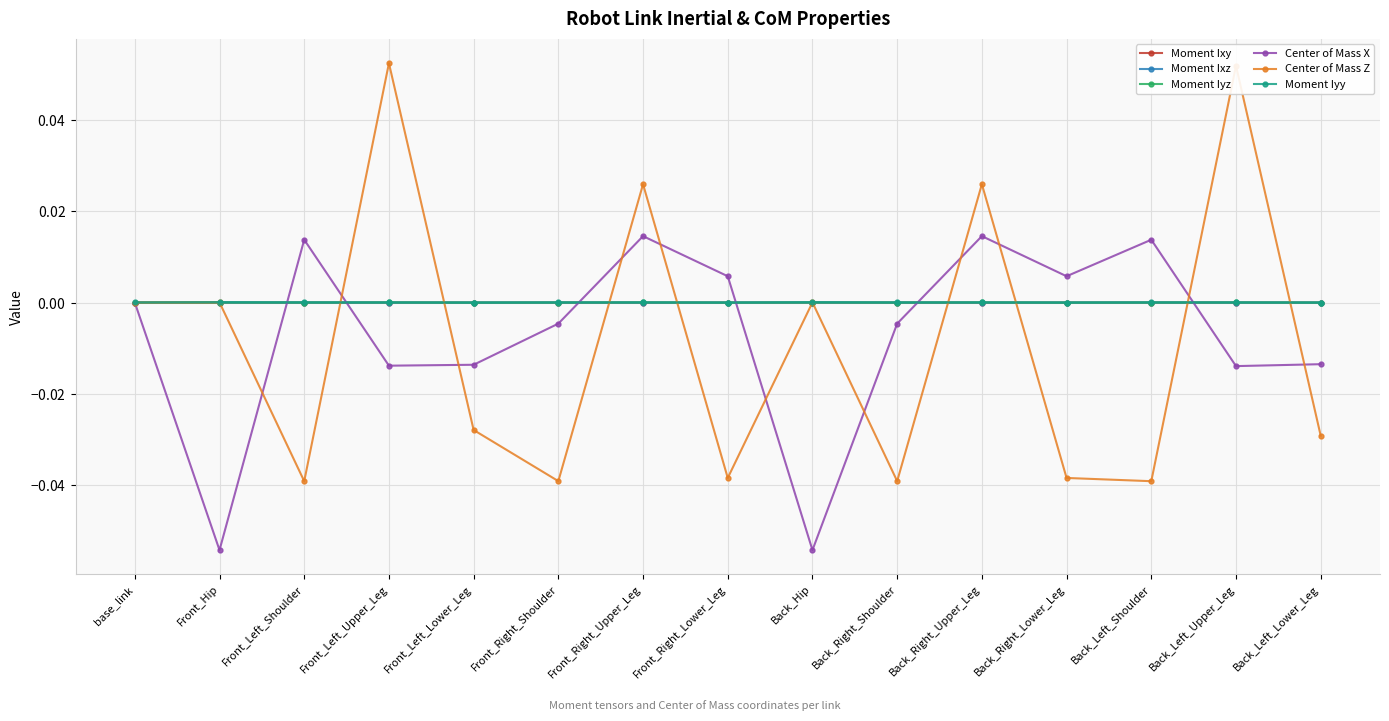

What is the maximum value shown in the chart?

0.1